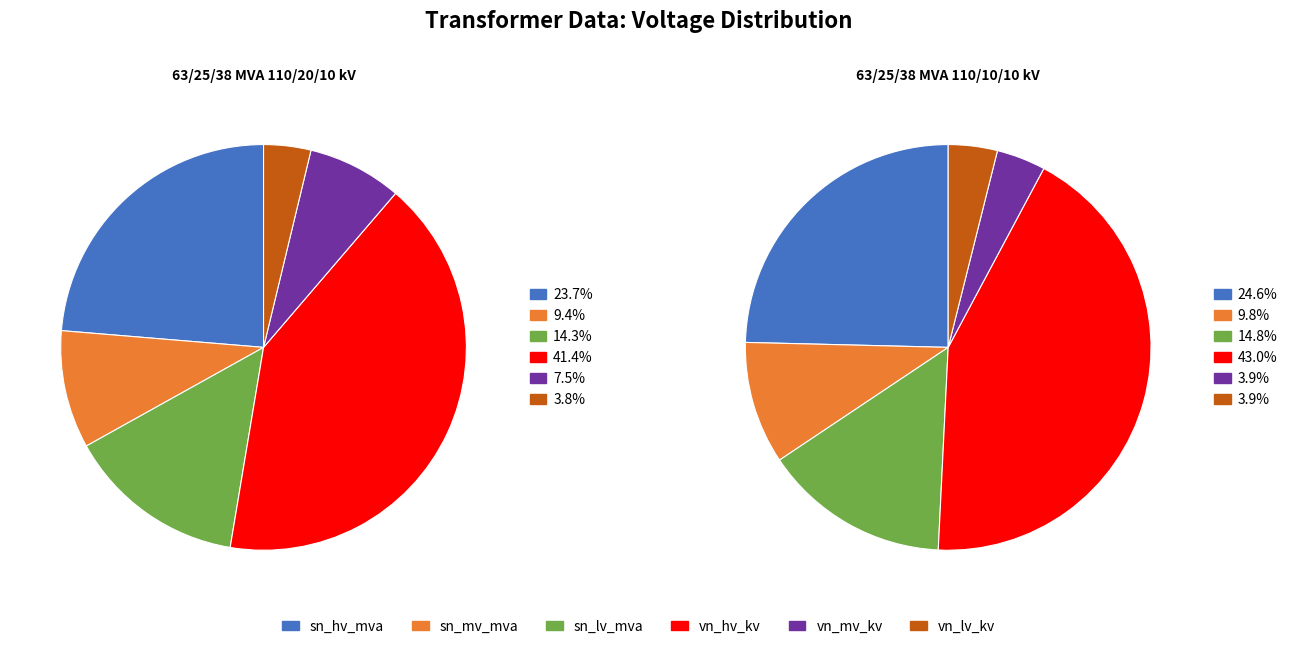

Rank the series by their maximum value, from highest to lowest.

vn_hv_kv, sn_hv_mva, sn_lv_mva, sn_mv_mva, vn_mv_kv, vn_lv_kv